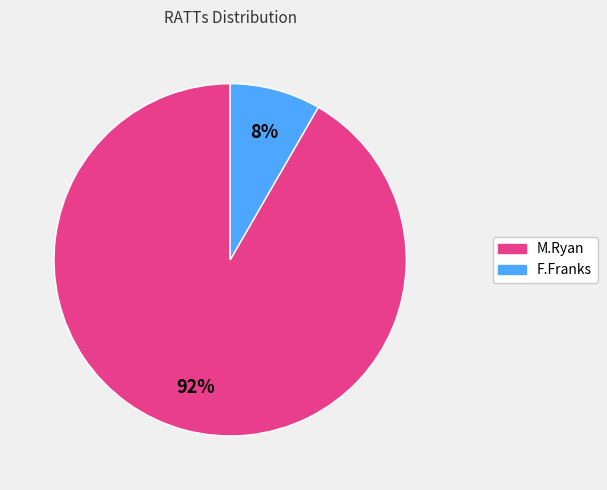

The M.Ryan slice represents 92% of the pie. True or false?

True